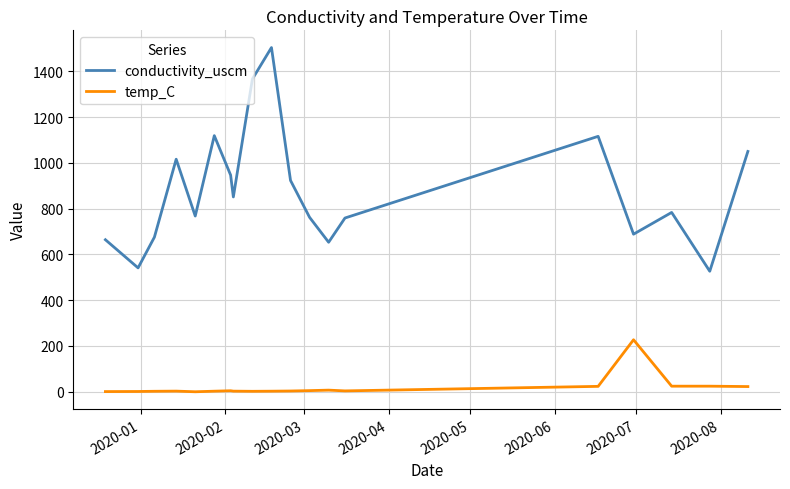

Is this an area chart (filled region under the line)?

No